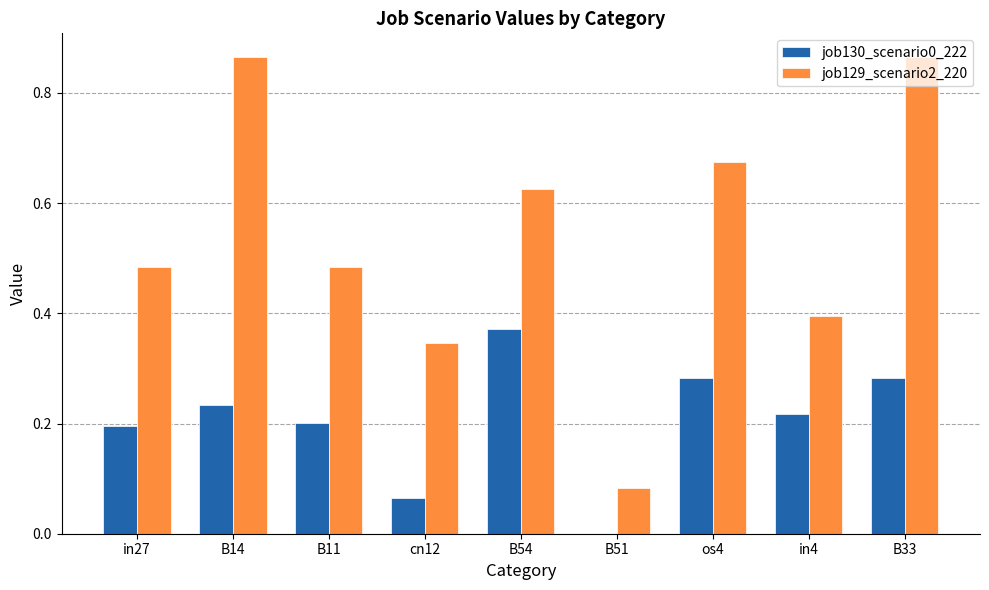

At which label does job130_scenario0_222 reach its peak?

B54